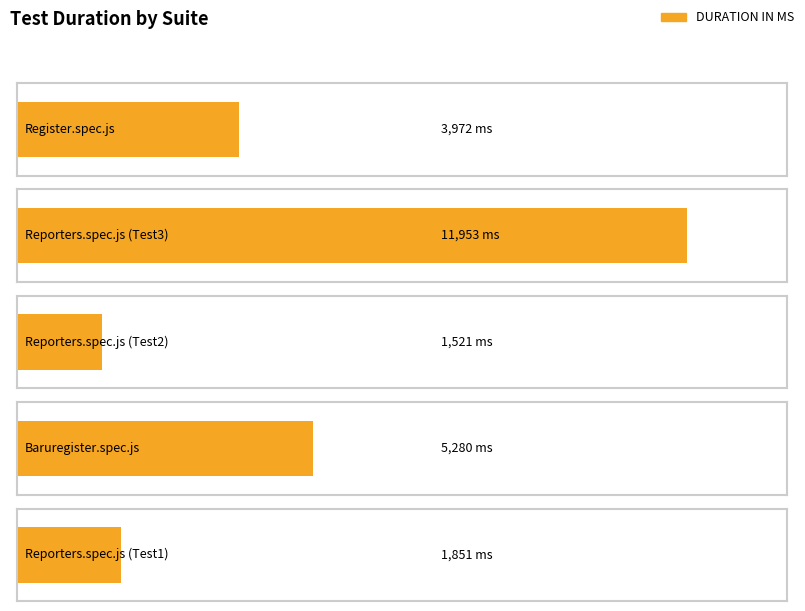

Rank the categories by value from lowest to highest.

Reporters.spec.js (Test2), Reporters.spec.js (Test1), Register.spec.js, Baruregister.spec.js, Reporters.spec.js (Test3)